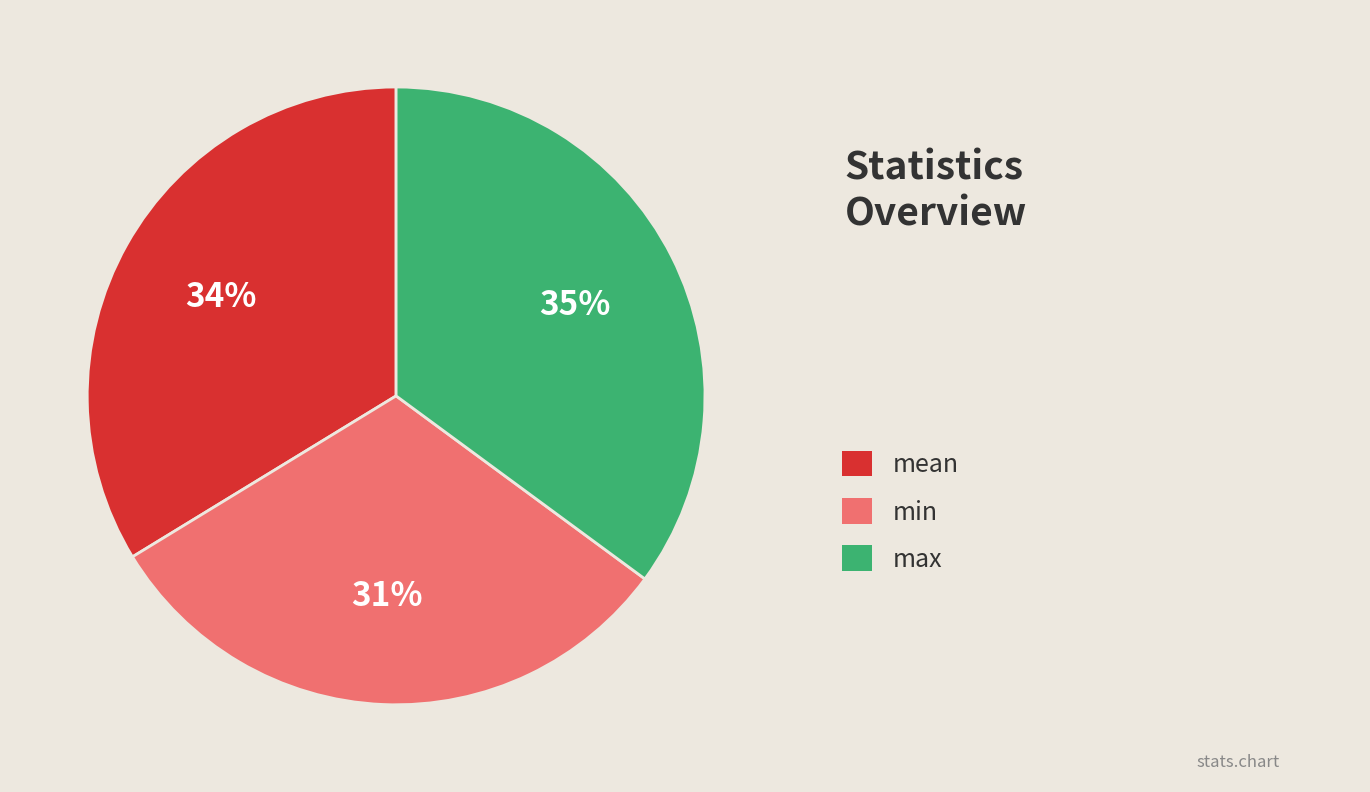

Is there any slice that represents more than half of the pie?

No